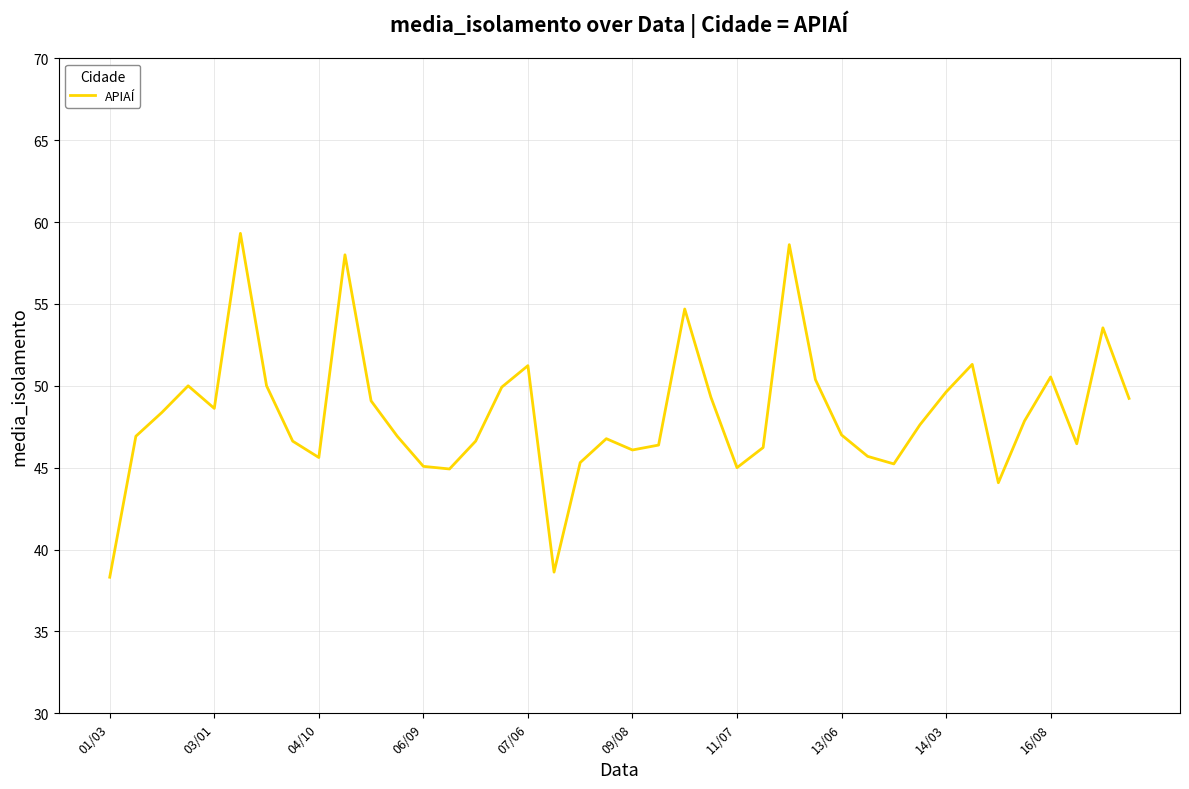

What is the difference between the maximum and minimum values?

21.0